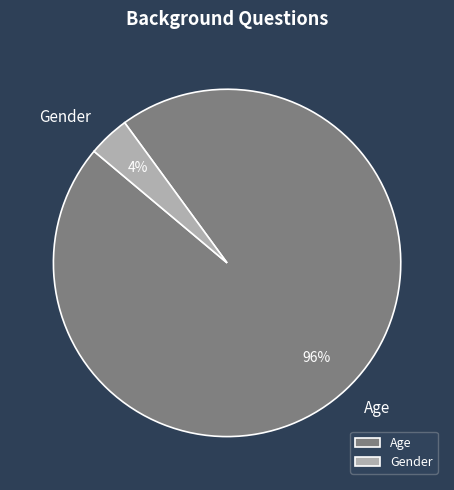

Is it true that Gender is 4% of the pie?

True